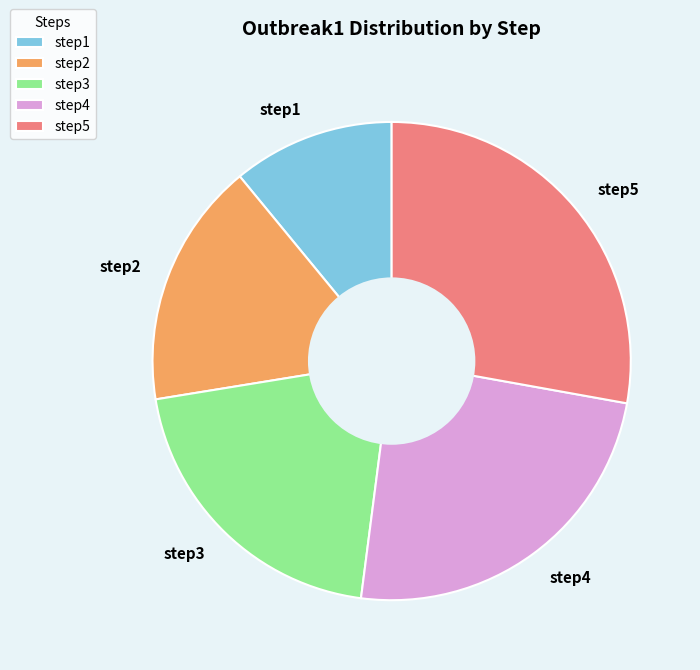

Is there a majority slice in this chart?

No